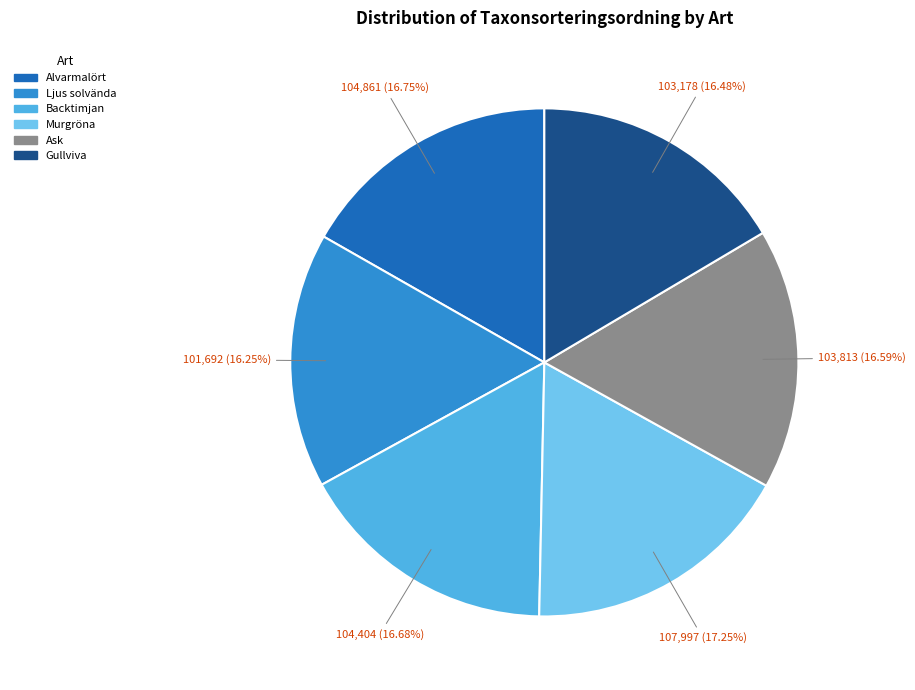

To the nearest percent, what percentage of the pie is Murgröna?

17%